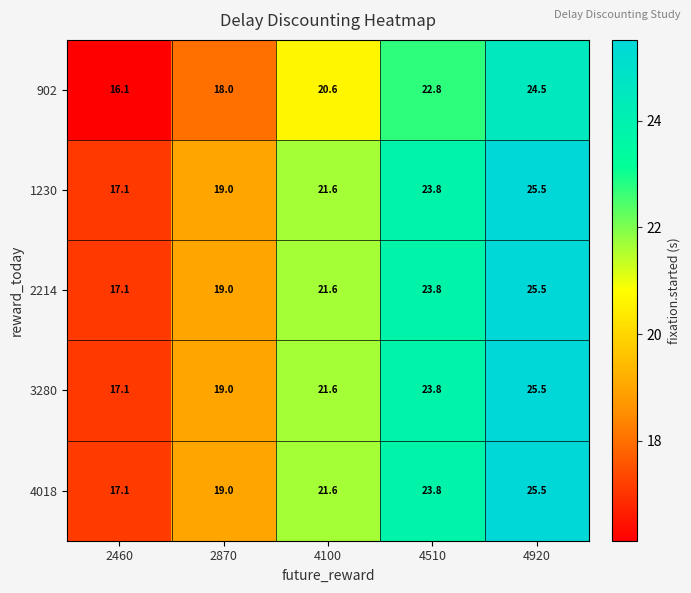

At which label is 2214 closest to 21?

4100